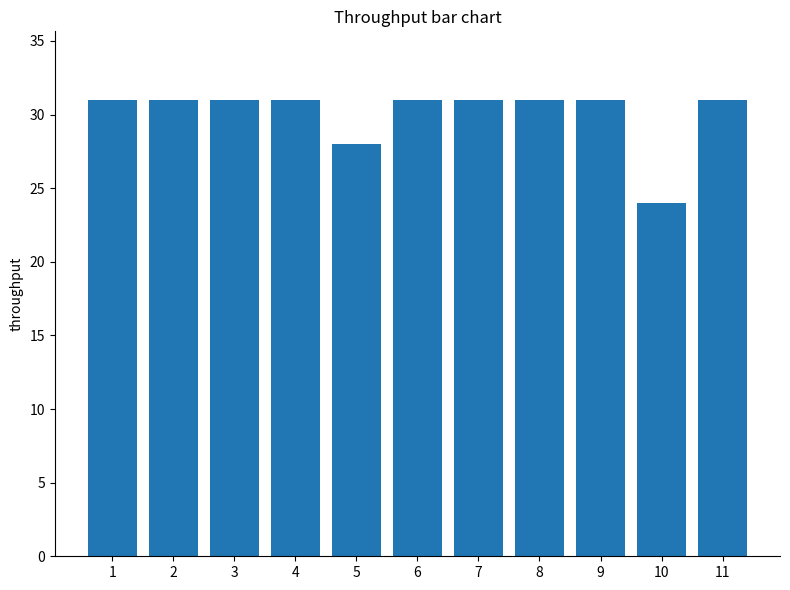

How many categories are shown in the chart?

11